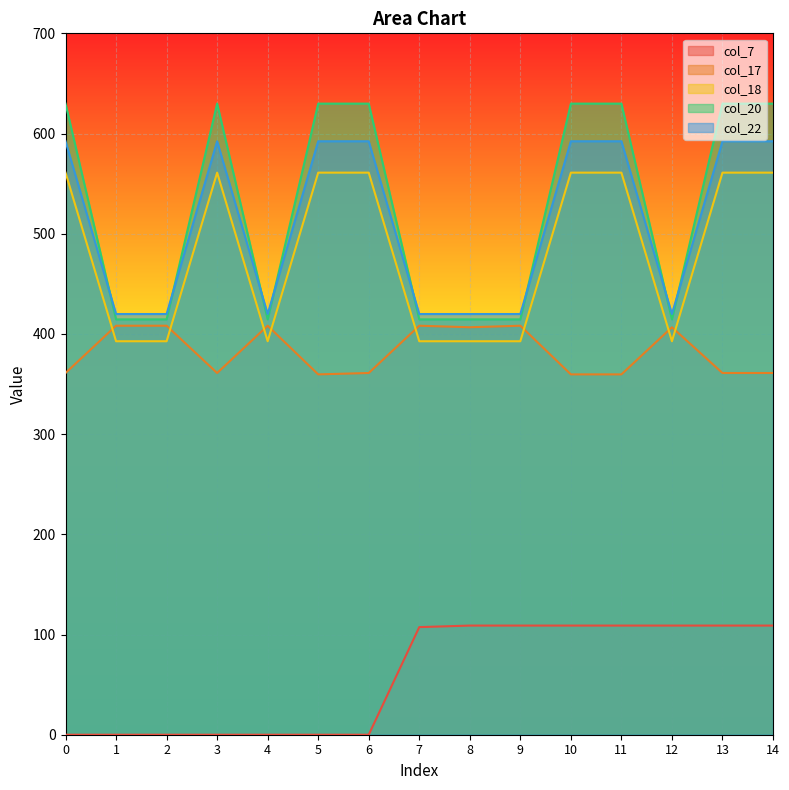

Reading left to right, list all the values displayed in this chart.

col_7: 0.0	0.0	0.0	0.0	0.0	0.0	0.0	107.4	108.9	108.9	108.9	108.9	108.9	108.9	108.9
col_17: 361.0	408.2	408.2	361.0	408.2	359.6	361.0	408.2	406.7	408.2	359.6	359.6	406.7	361.0	361.0
col_18: 561.0	392.7	392.7	561.0	392.7	561.0	561.0	392.7	392.7	392.7	561.0	561.0	392.7	561.0	561.0
col_20: 629.9	414.5	414.5	629.9	414.5	629.9	629.9	414.5	414.5	414.5	629.9	629.9	414.5	629.9	629.9
col_22: 592.3	419.9	419.9	592.3	419.9	592.3	592.3	419.9	419.9	419.9	592.3	592.3	419.9	592.3	592.3